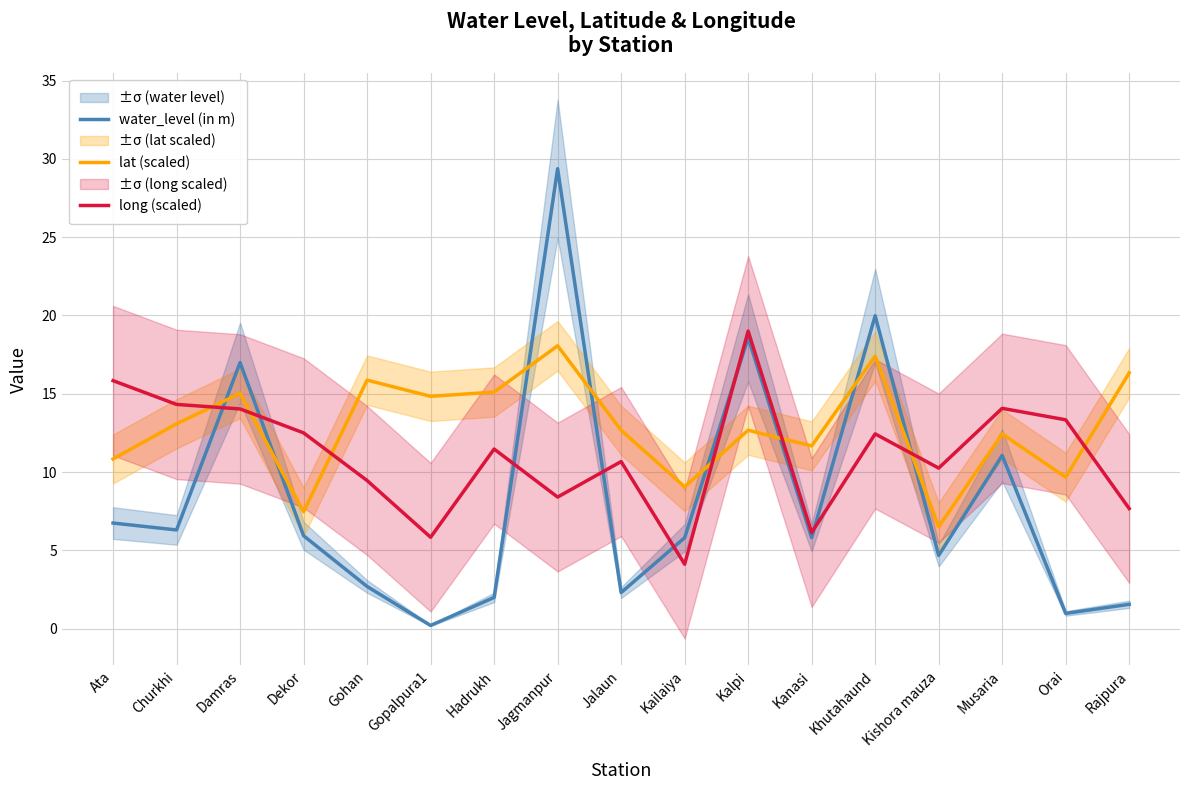

Reading right to left, what are all the values shown in this chart?

water_level (in m): 1.6	1.0	11.1	4.7	20.0	5.8	18.6	5.8	2.3	29.4	2.0	0.2	2.7	5.9	17.0	6.3	6.7
lat (scaled): 16.3	9.7	12.4	6.5	17.4	11.7	12.7	9.1	12.7	18.1	15.1	14.8	15.9	7.5	15.0	13.1	10.8
long (scaled): 7.7	13.3	14.1	10.3	12.4	6.1	19.0	4.1	10.7	8.4	11.5	5.8	9.5	12.5	14.0	14.3	15.8